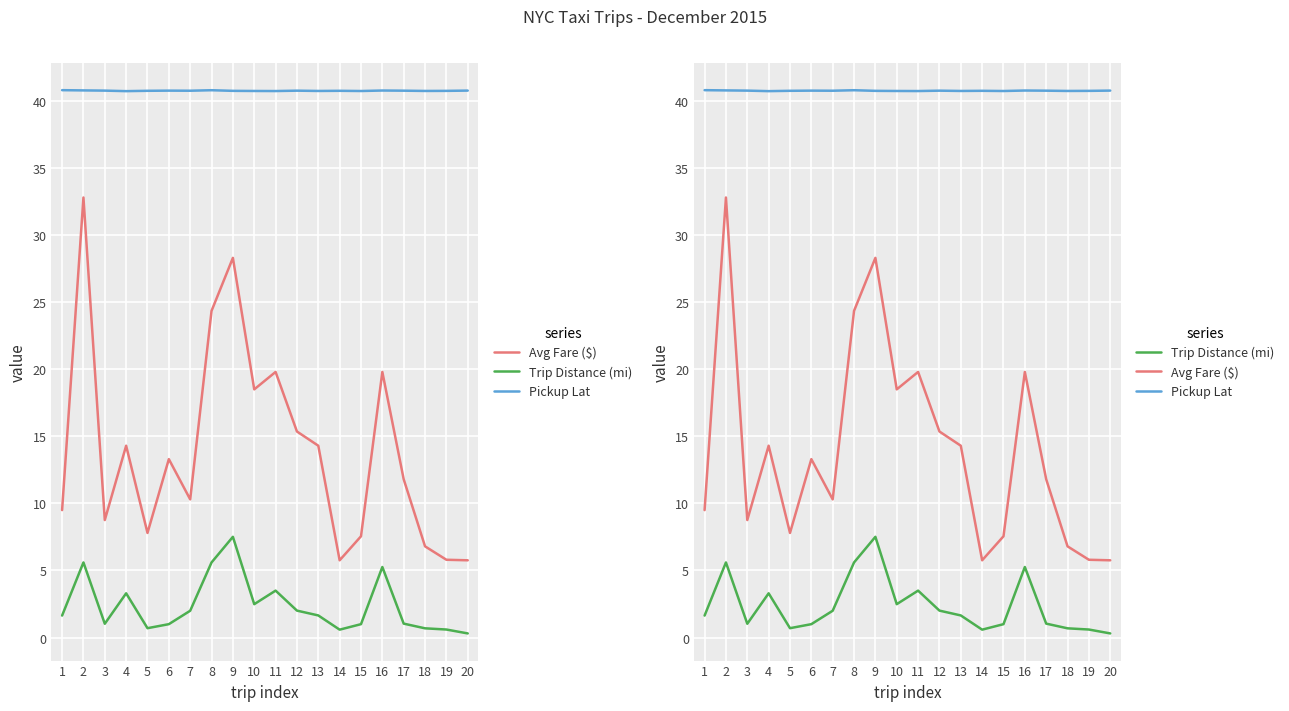

What is the sum of all Avg Fare ($) values?

280.6